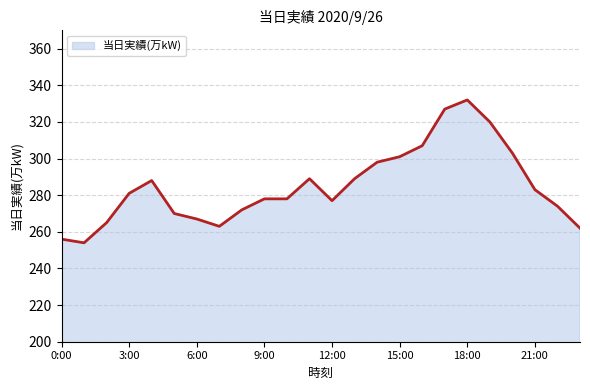

What is the maximum value shown in the chart?

332